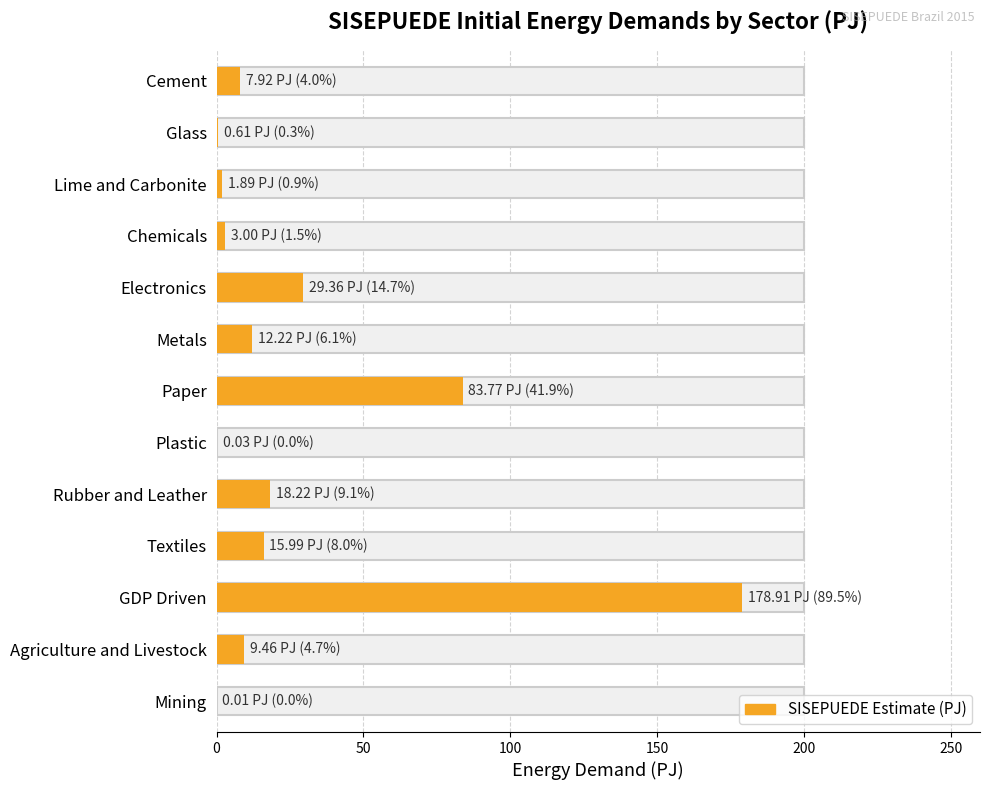

The chart shows a value of 16.0 at Textiles. True or false?

True